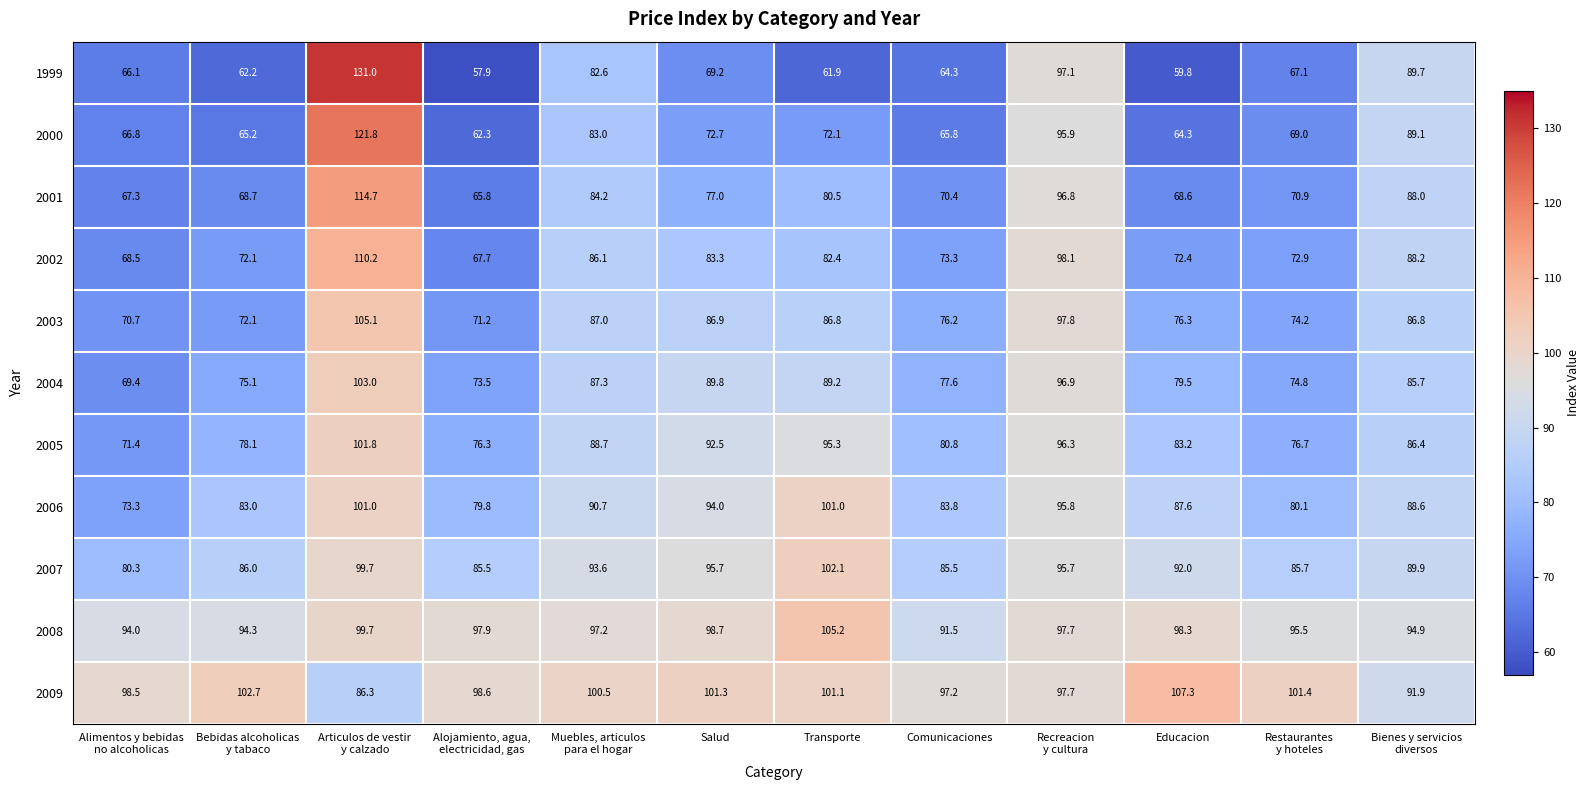

Which series has the largest total across all categories?

2009